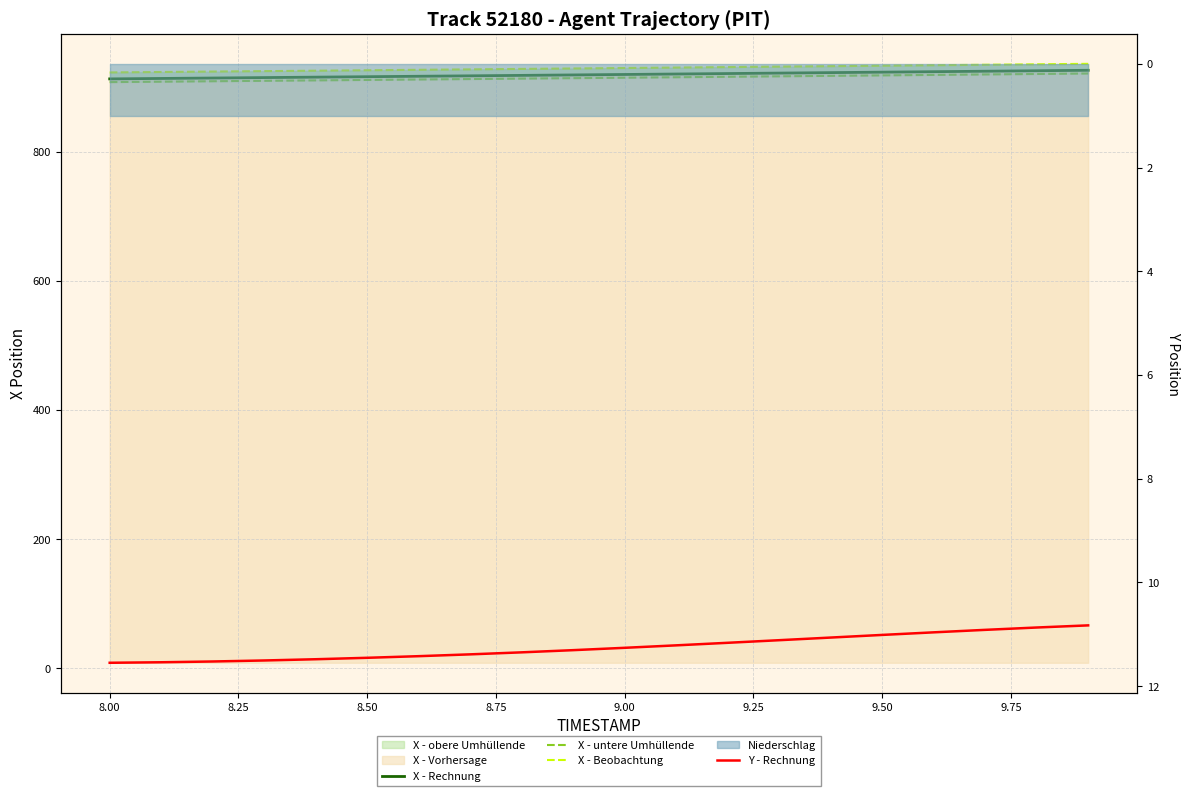

What is the difference between the maximum and minimum values in the X - untere Umhüllende series?

13.3